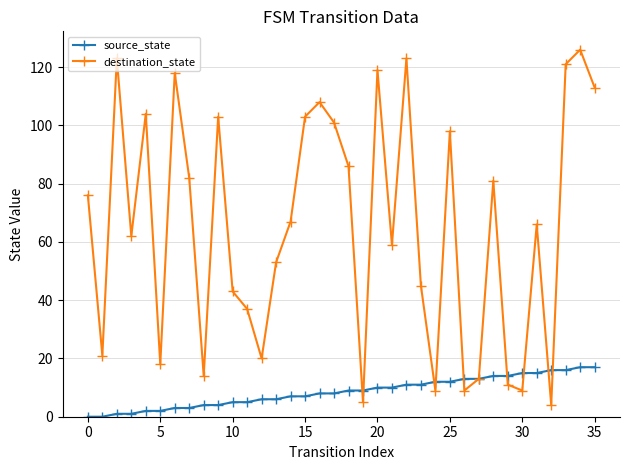

Which series has the largest range (max minus min)?

destination_state